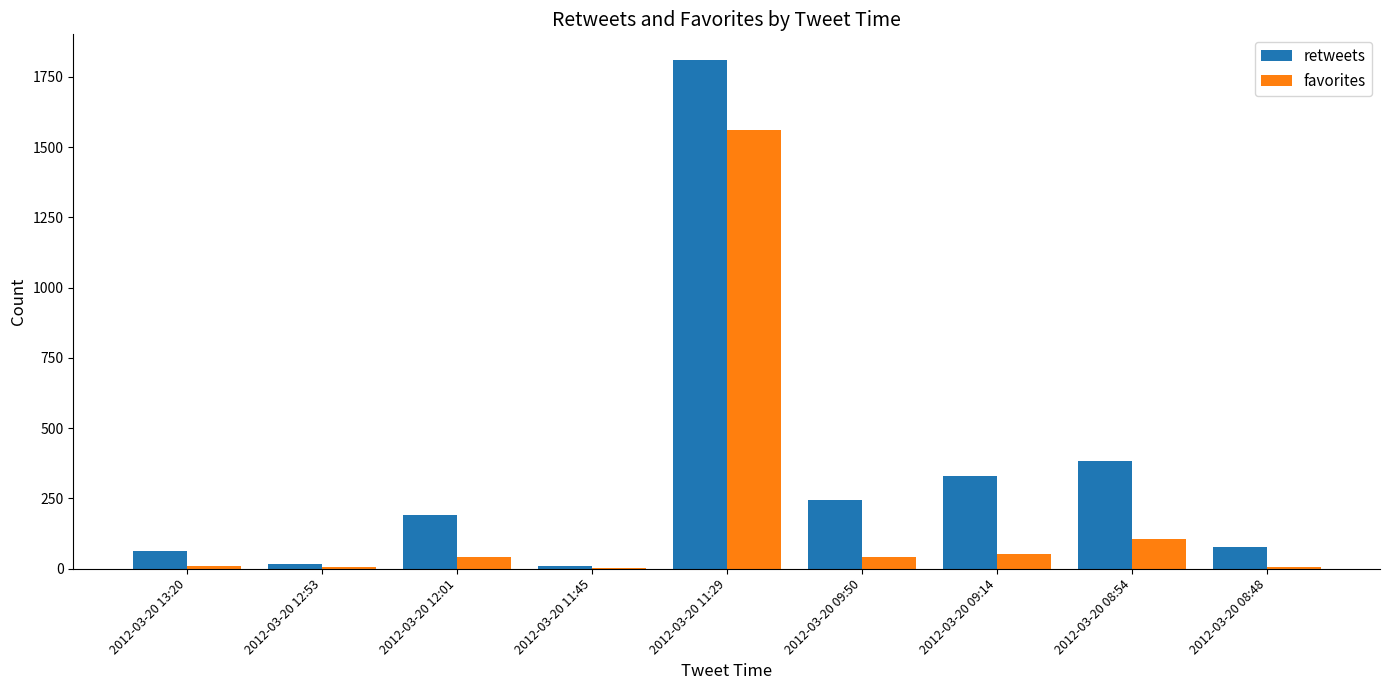

How many data points does each series have?

9